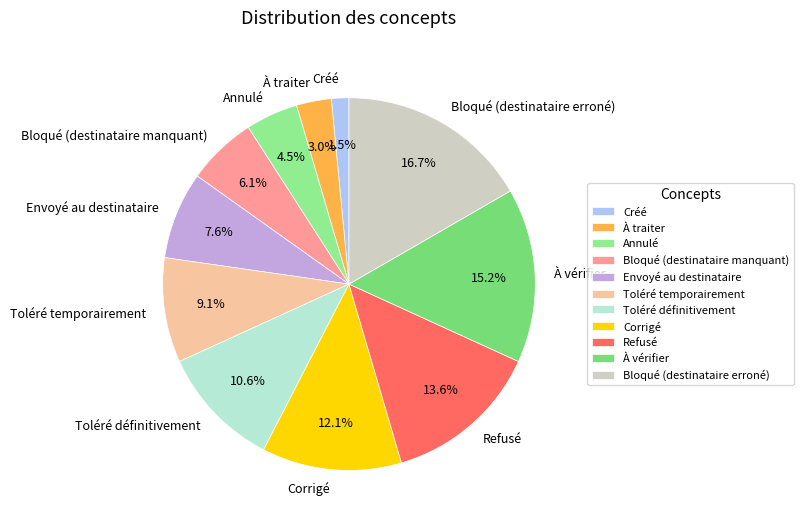

Combined, do Bloqué (destinataire erroné) and Annulé account for over 50%?

No